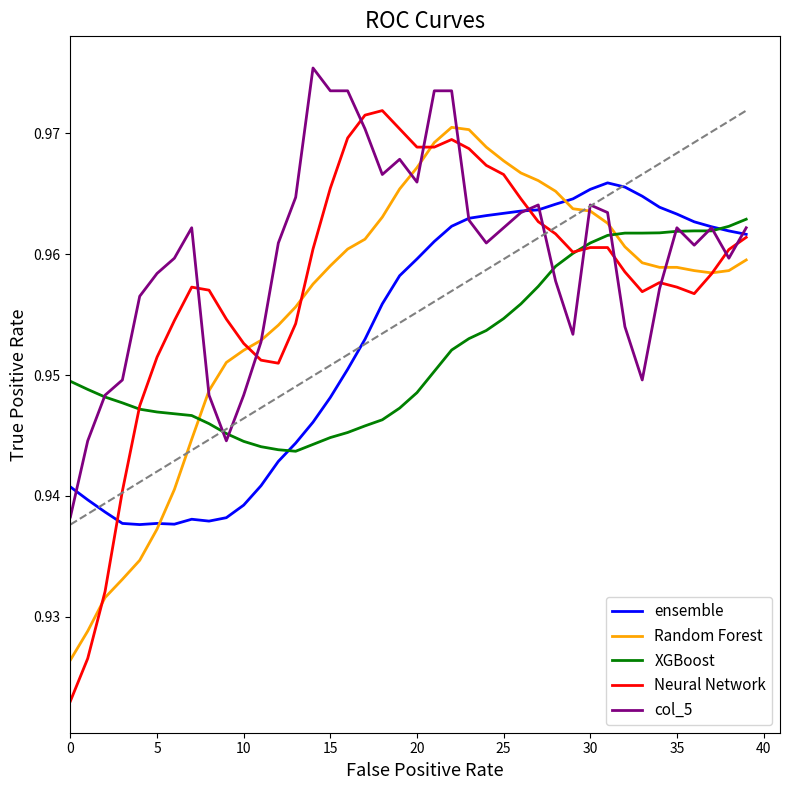

What are all the series names shown in the legend?

ensemble, Random Forest, XGBoost, Neural Network, col_5